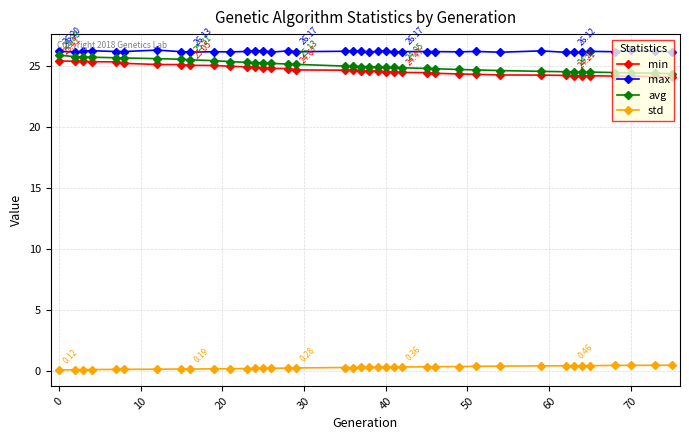

True or false: min and max intersect in this chart.

False